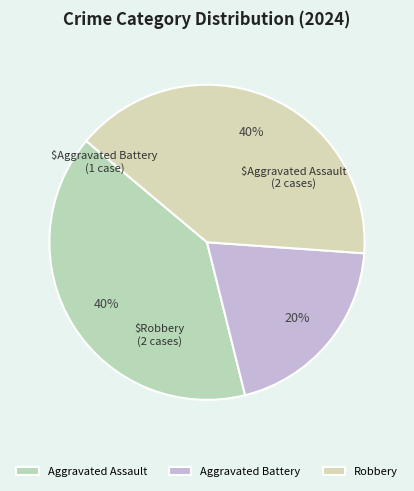

Which slice is the smallest?

Aggravated Battery